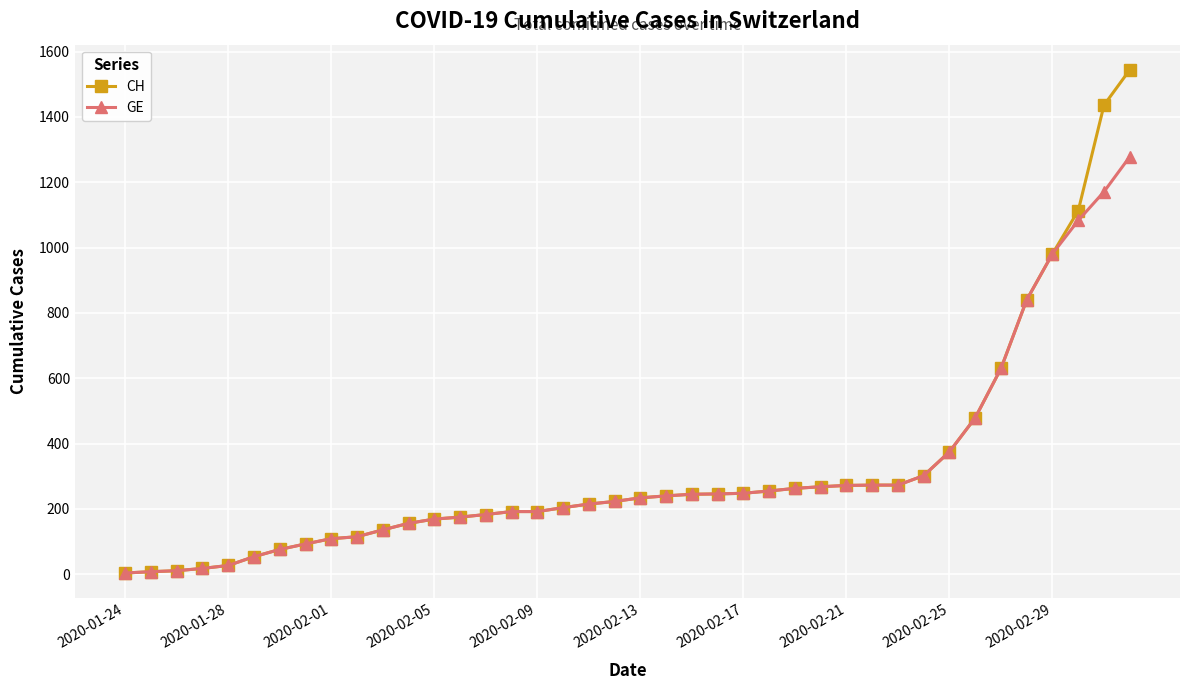

At how many categories does at least one series exceed 669?

5